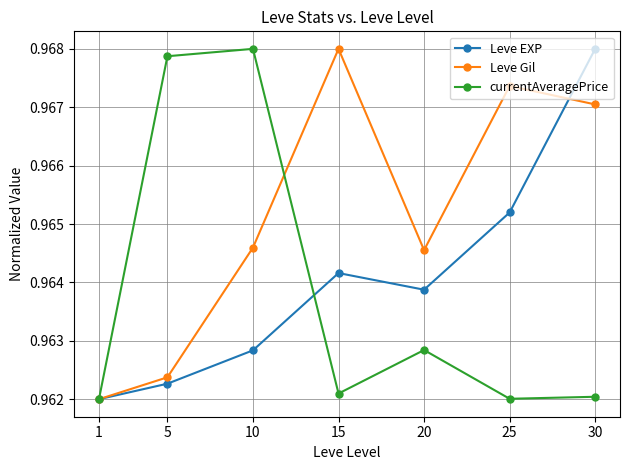

Rank the series at 5 from highest to lowest value.

currentAveragePrice, Leve Gil, Leve EXP